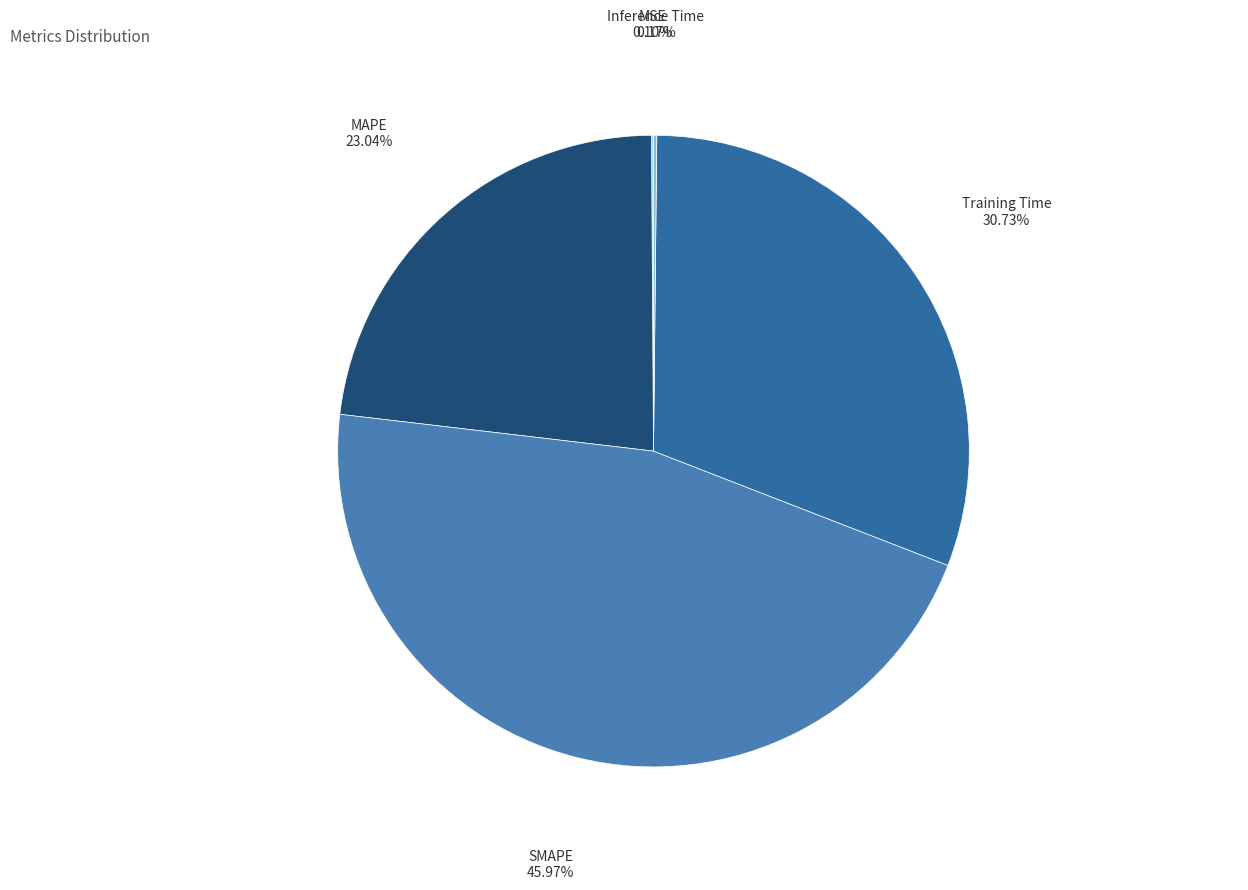

Does any single category account for the majority?

No